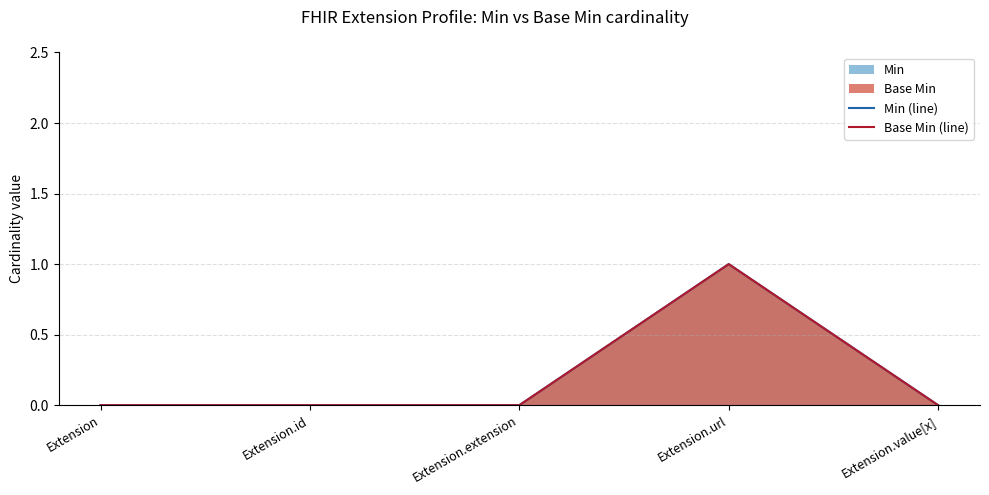

Where is the first local maximum for Base Min (line)?

Extension.url